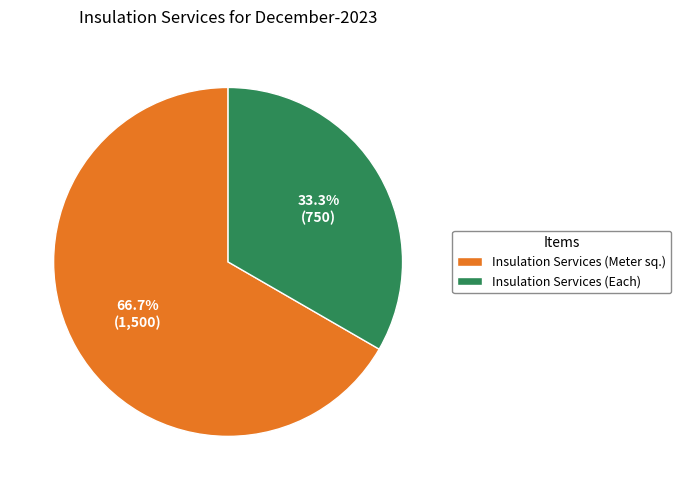

To the nearest percent, what is the difference between the largest and smallest slice percentages?

33%